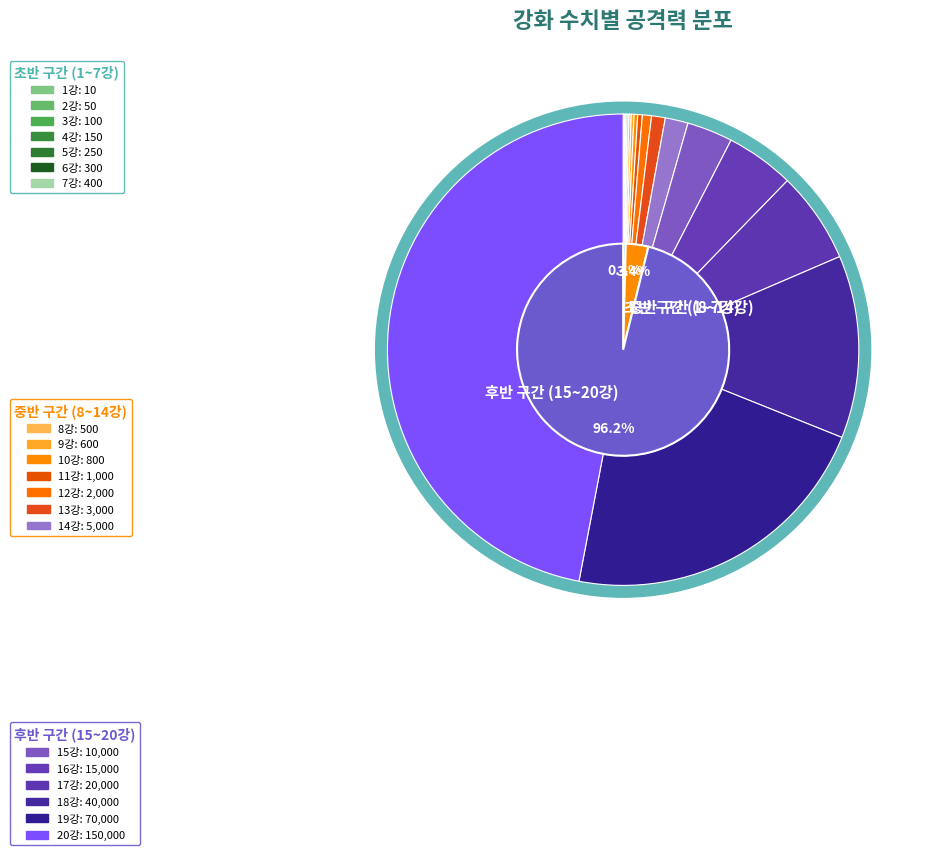

Which category has the biggest portion of the pie?

20강